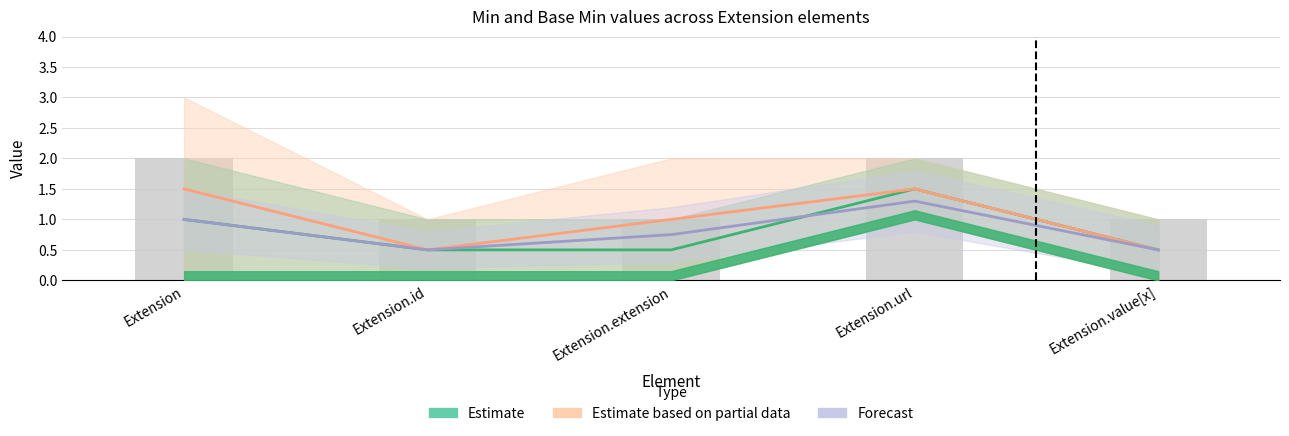

What is the highest value of the Estimate series?

1.5